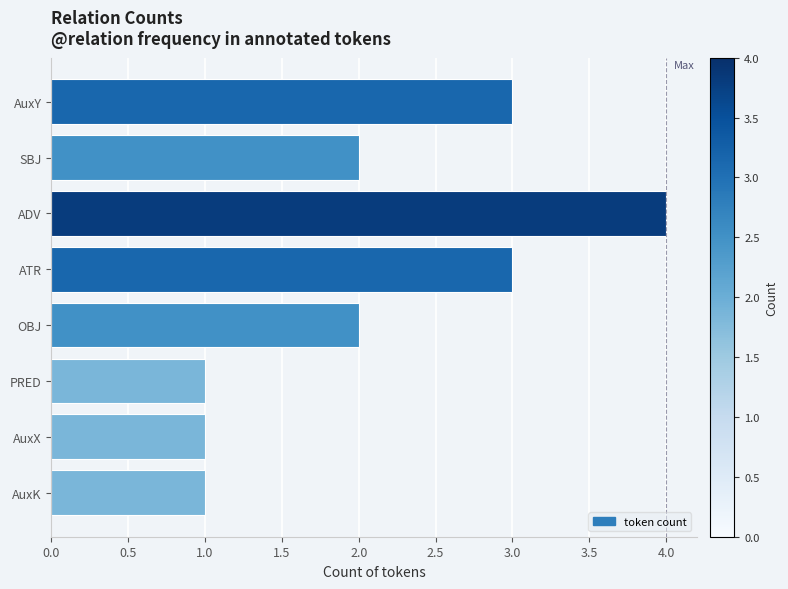

What is the average value?

2